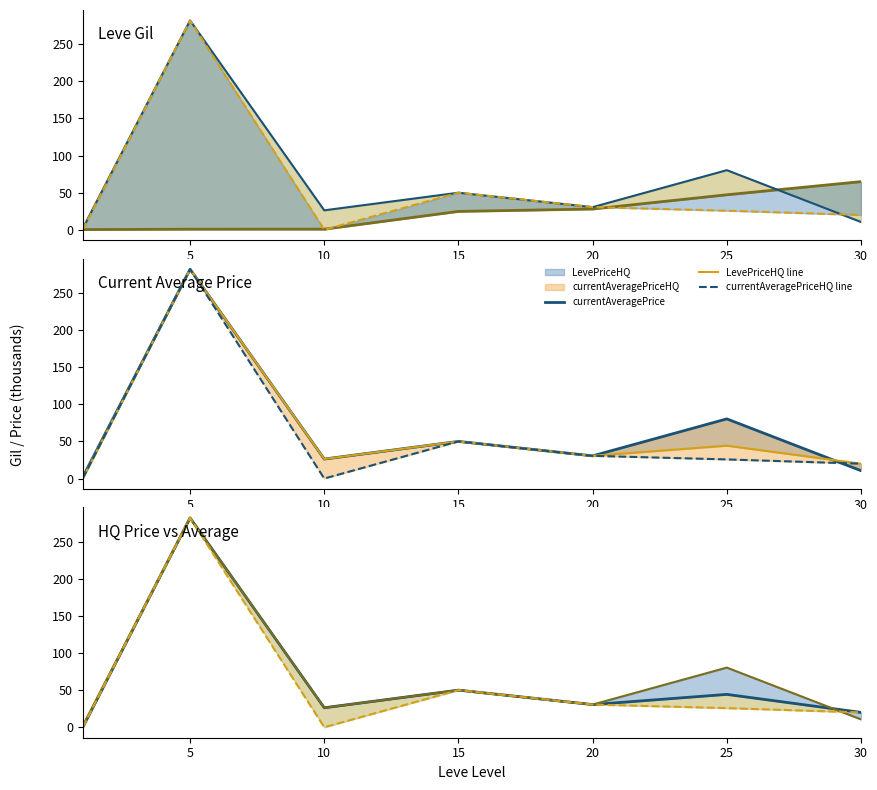

How many values in the currentAveragePriceHQ line series are below 25?

3